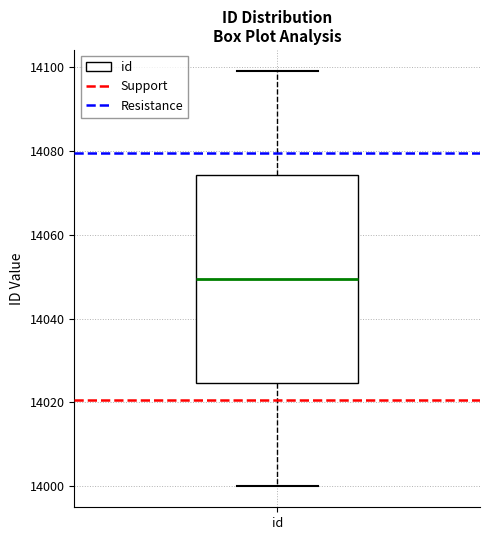

Read this box plot against the y-axis: the position of the median line, the range covered by the box, and the ends of both whiskers. The values are not printed on the chart, so give them approximately, as read against the axis.

median 14050, box 14024 to 14074, whiskers 14000 to 14100